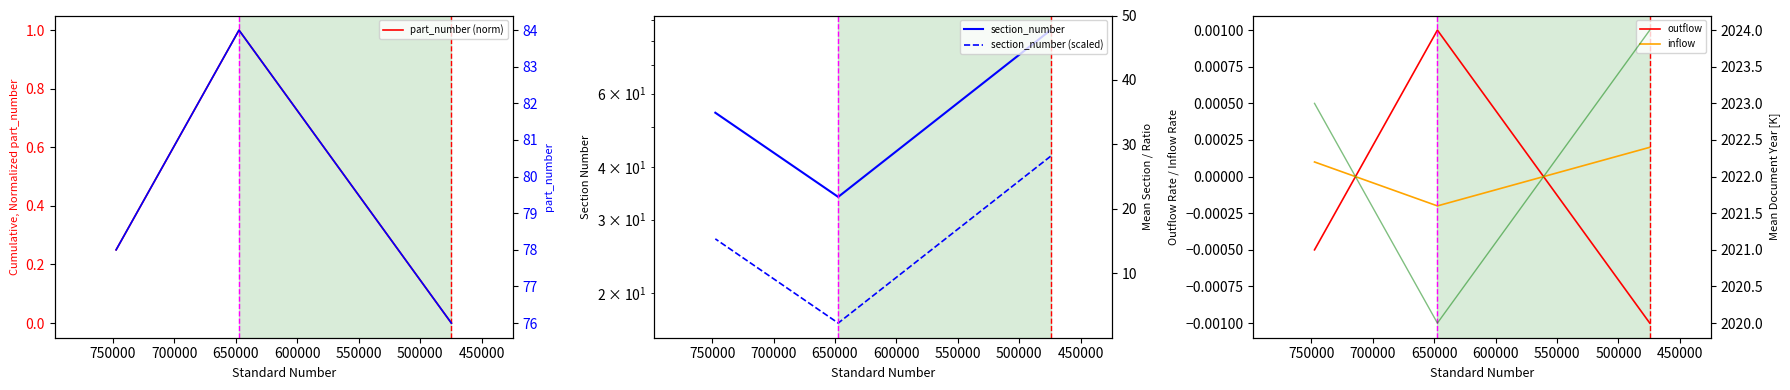

How many values in the section_number series are below 54?

1